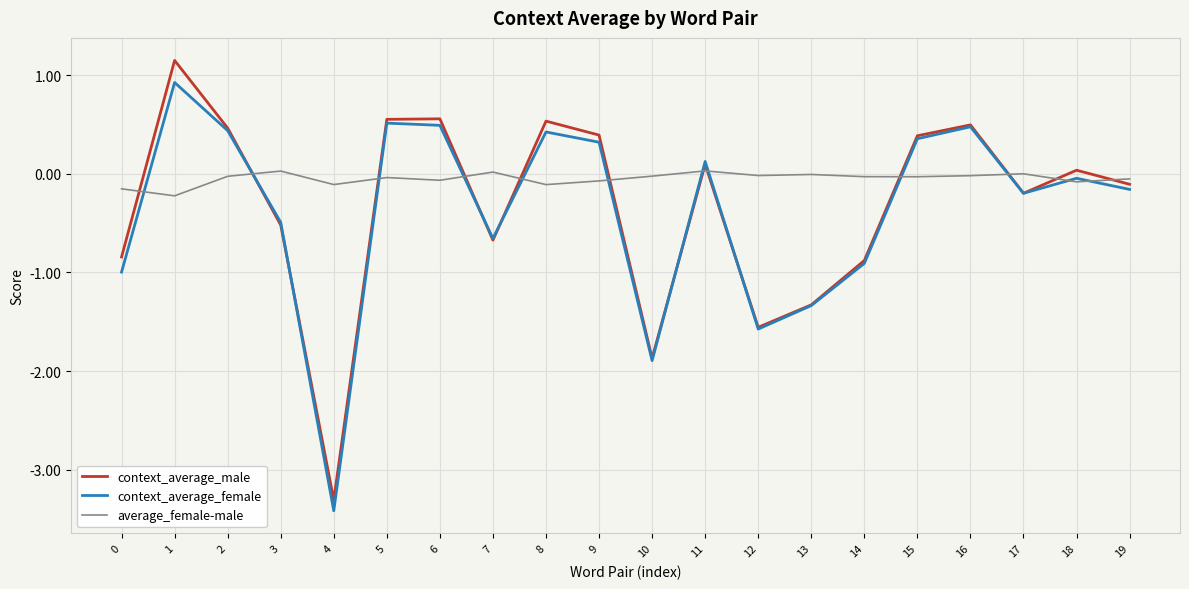

List the series in order of their peak value, highest first.

context_average_male, context_average_female, average_female-male